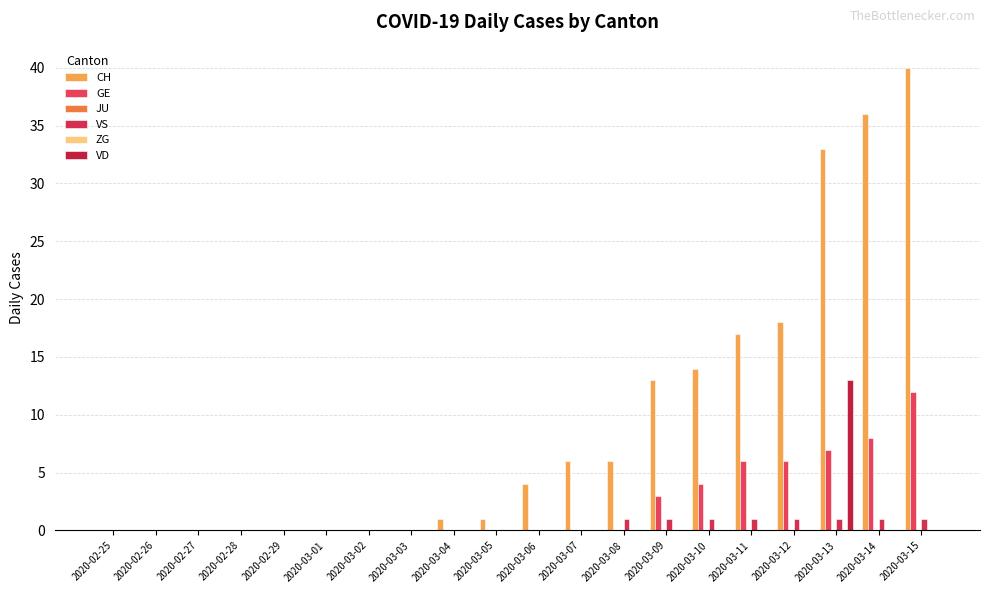

What position from the right is 2020-03-03?

13